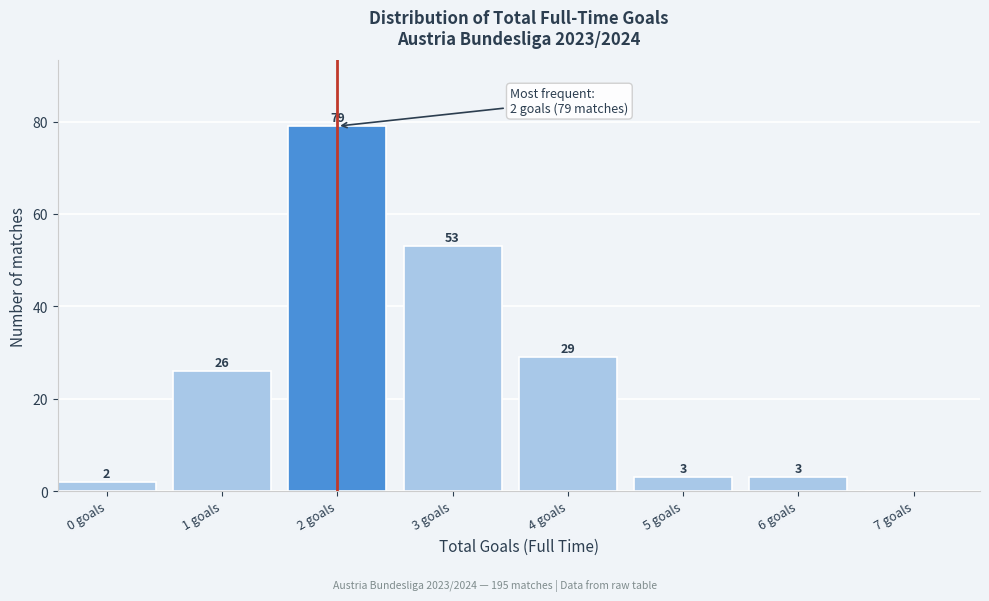

Reading left to right, list all the values displayed in this chart.

0 goals=2	1 goals=26	2 goals=79	3 goals=53	4 goals=29	5 goals=3	6 goals=3	7 goals=0